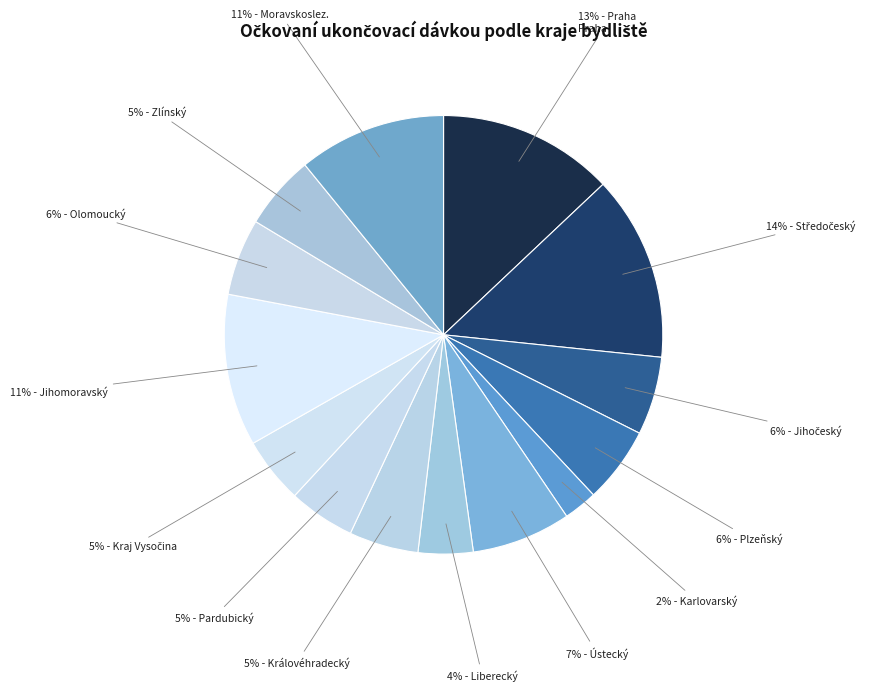

How many segments does this pie chart have?

14